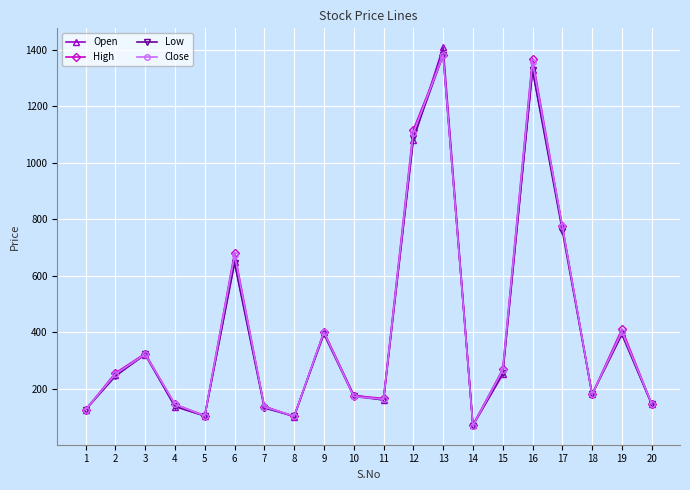

What is the sum of all High values?

8329